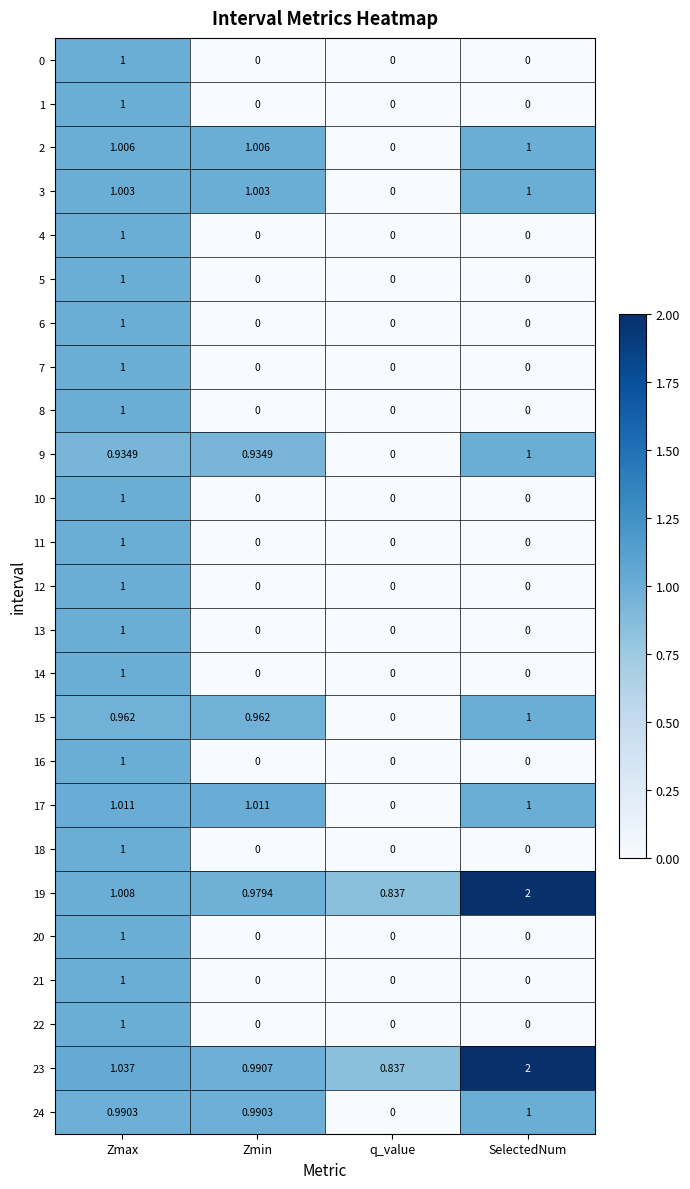

Which category has the highest value across all series?

SelectedNum